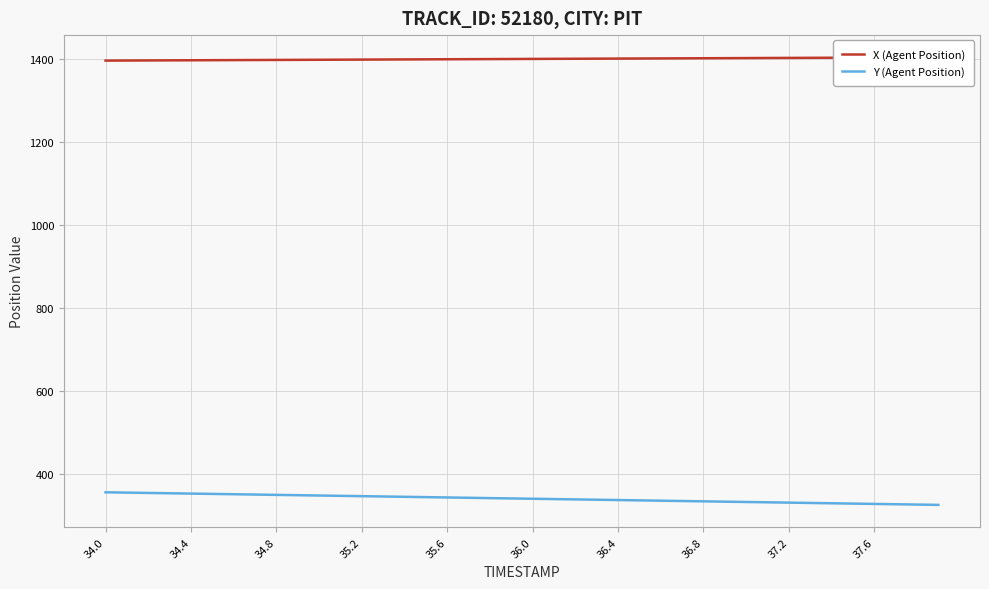

What is the maximum value for Y (Agent Position)?

354.8